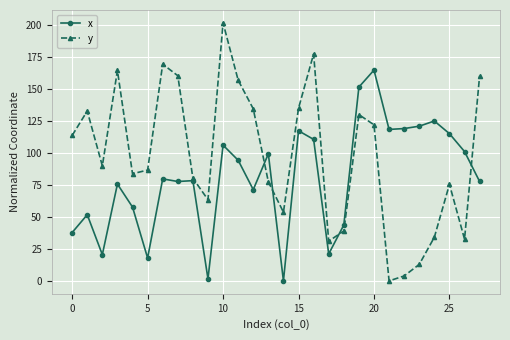

True or false: y and x cross at least once.

True